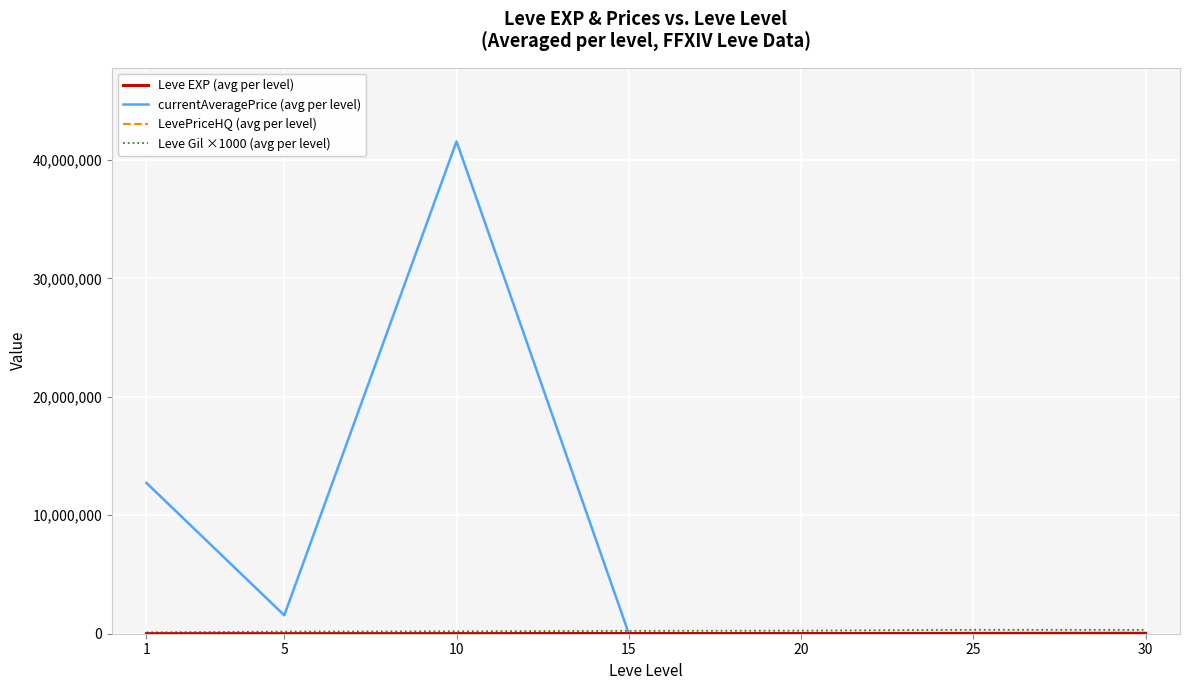

What value does the currentAveragePrice (avg per level) series have at 10?

41561305.6